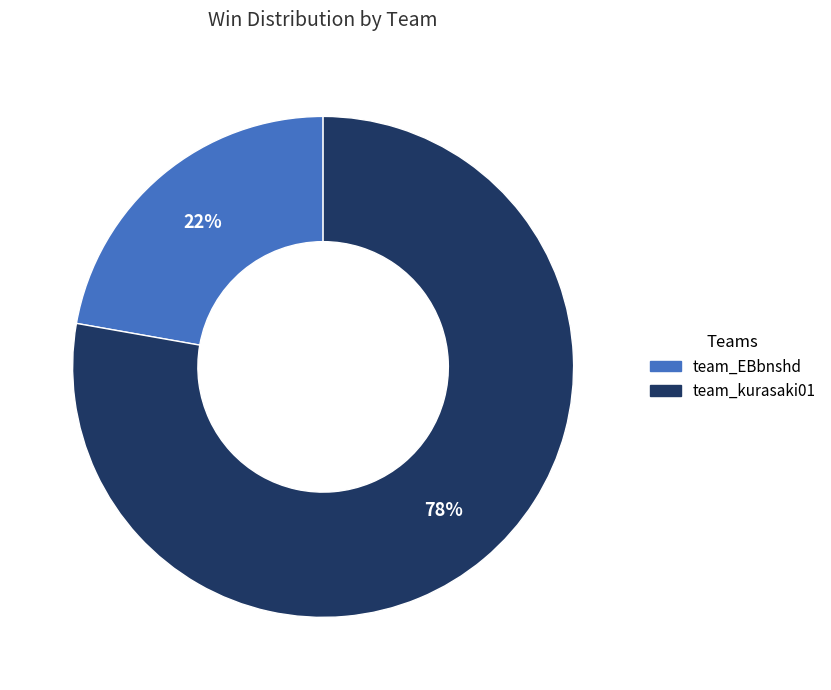

How many segments does this pie chart have?

2